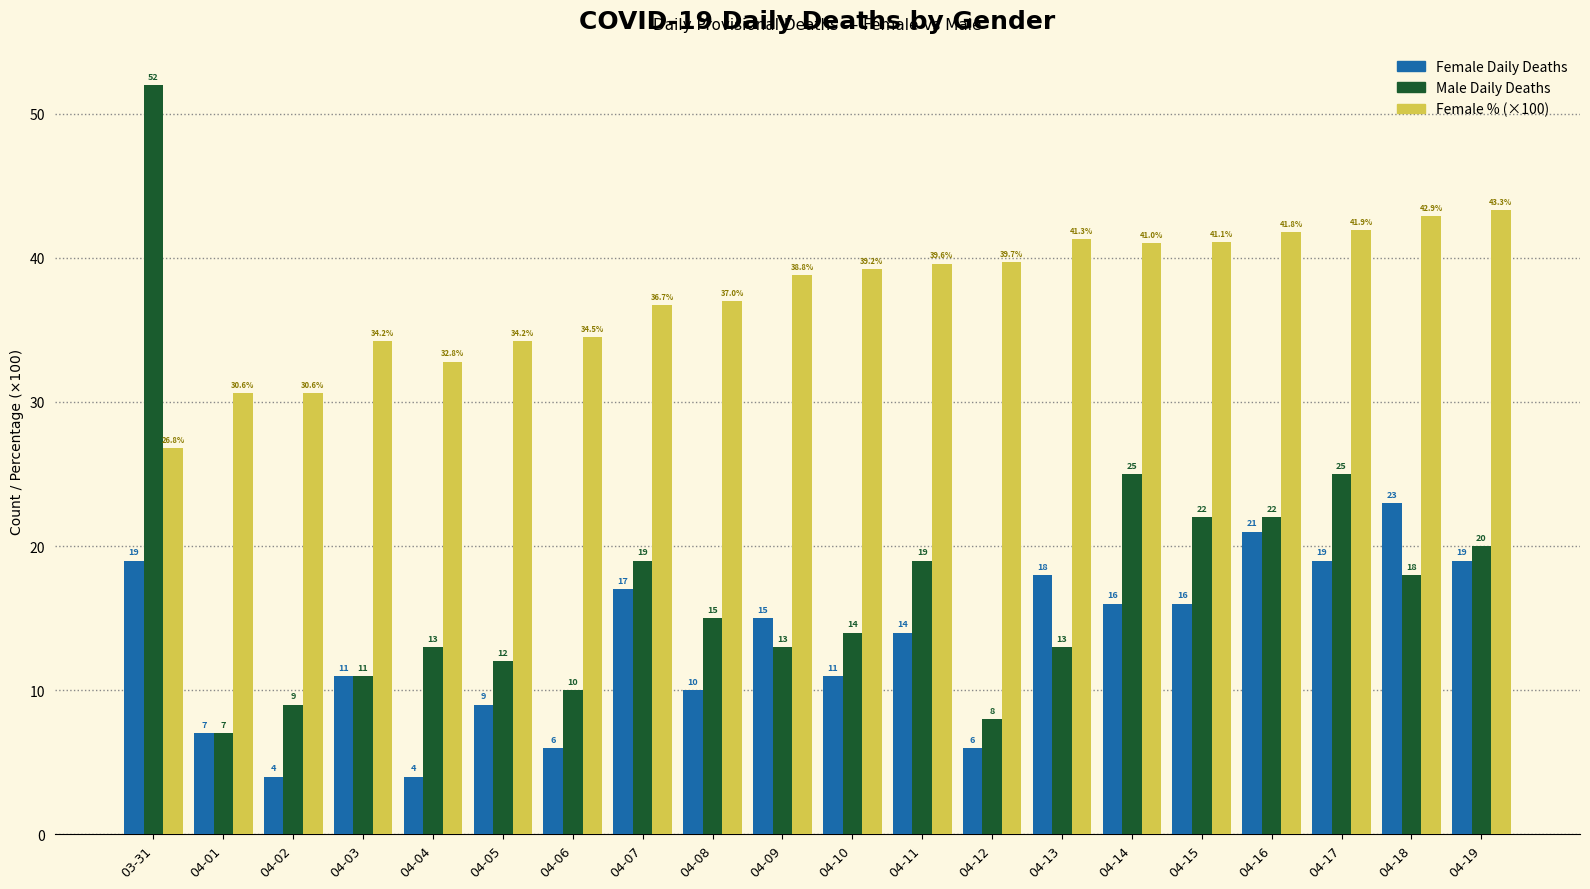

What is the maximum value shown in the chart?

52.0